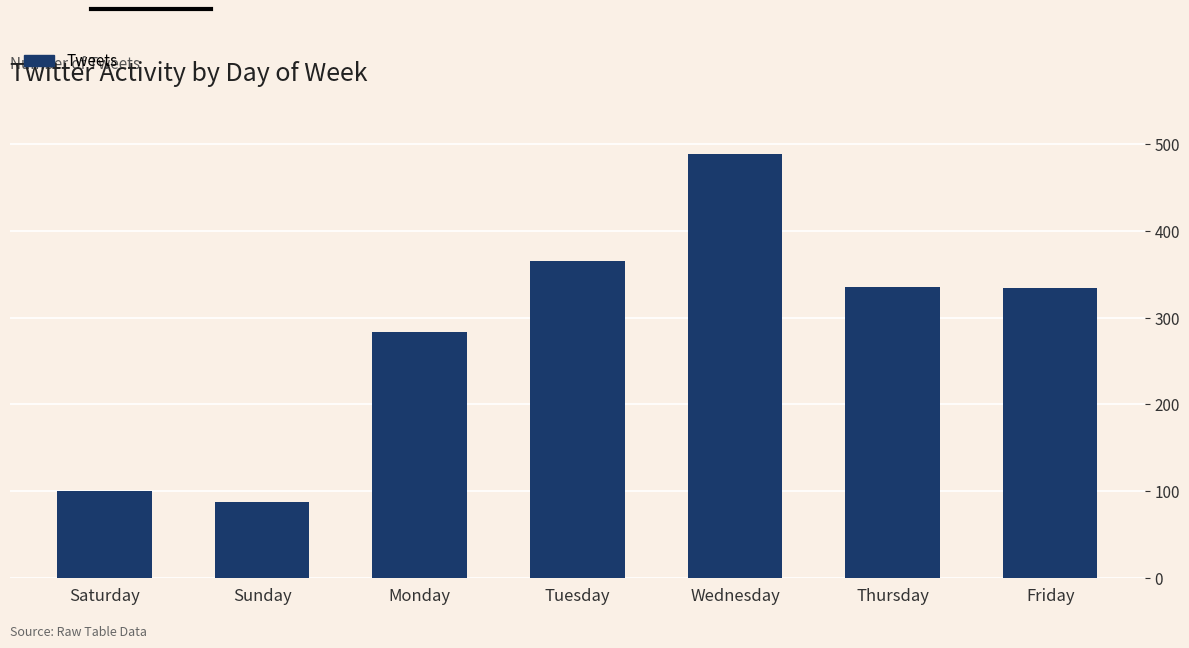

What is the greatest value displayed?

489